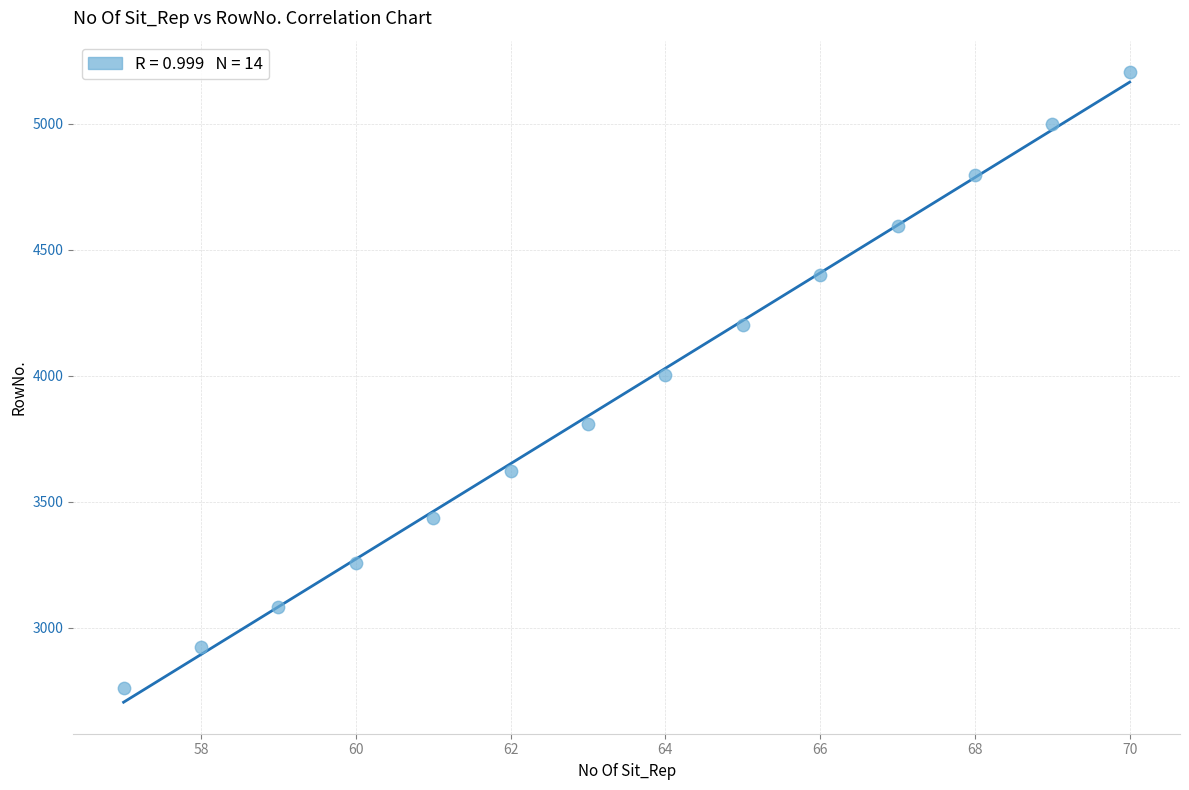

What is the range of Y values (max minus min)?

2442